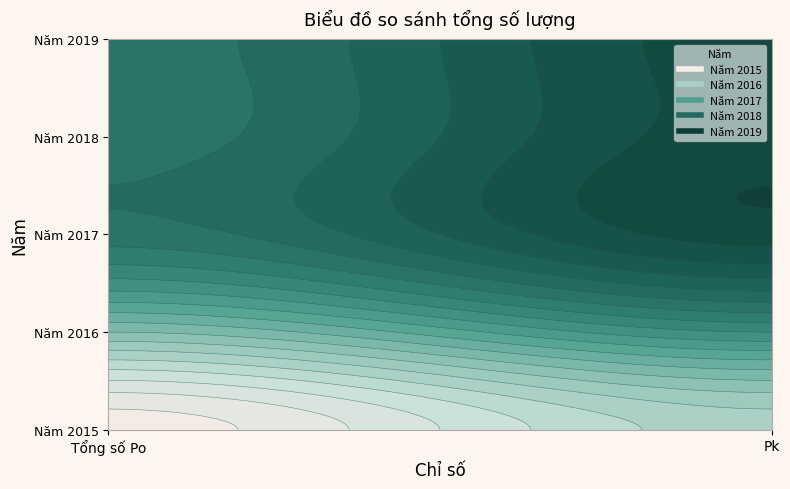

Which label corresponds to the smallest value in the chart?

Tổng số Po